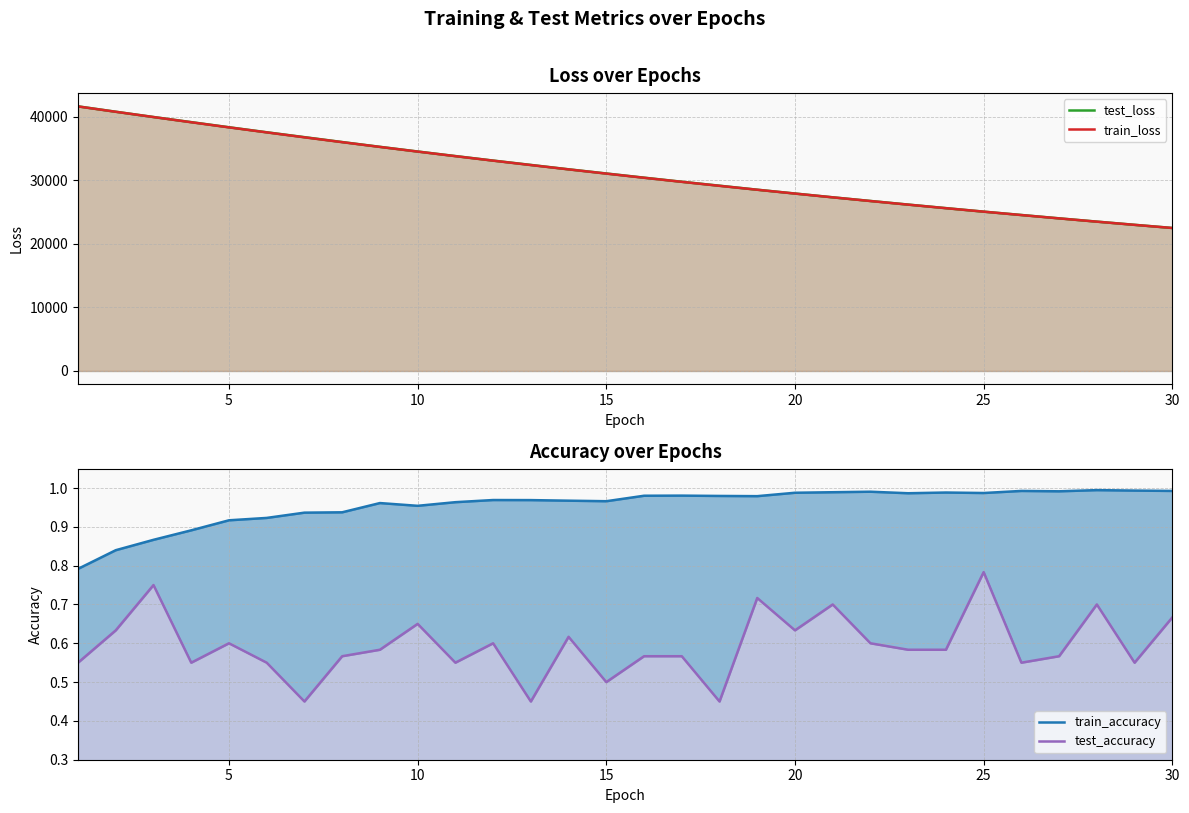

True or false: train_accuracy has more than 2 points higher than both neighbors.

True